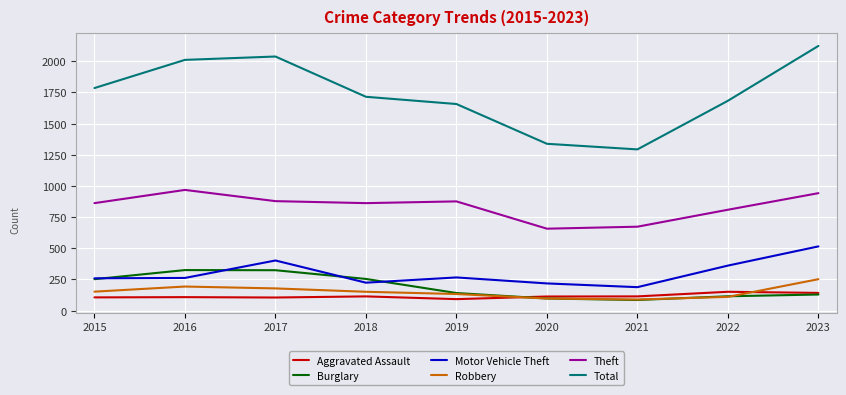

What is the total value across all series at 2016?

3867